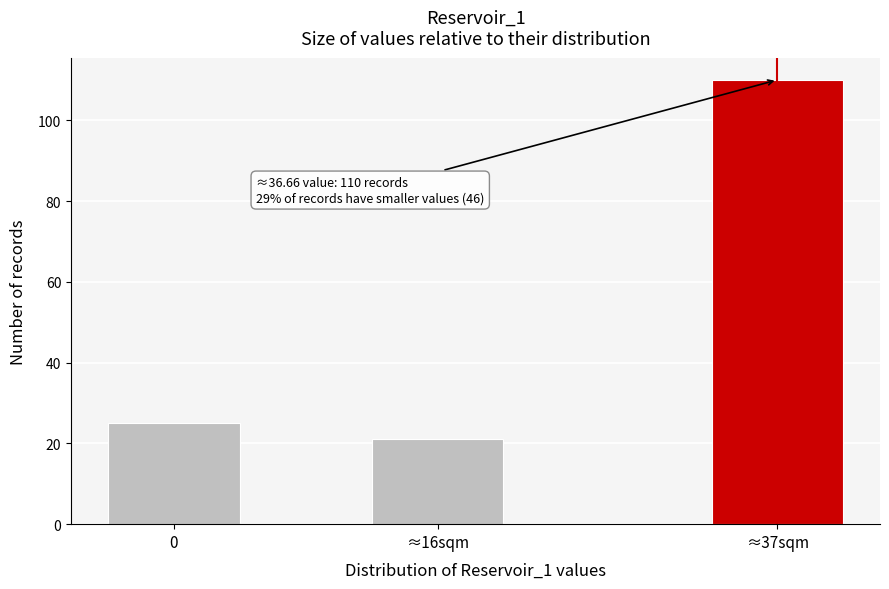

Reading right to left, extract all data points from this chart.

110	21	25